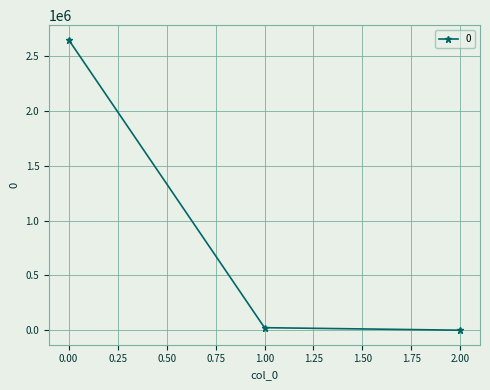

What is the sum of all values?

2673778.1